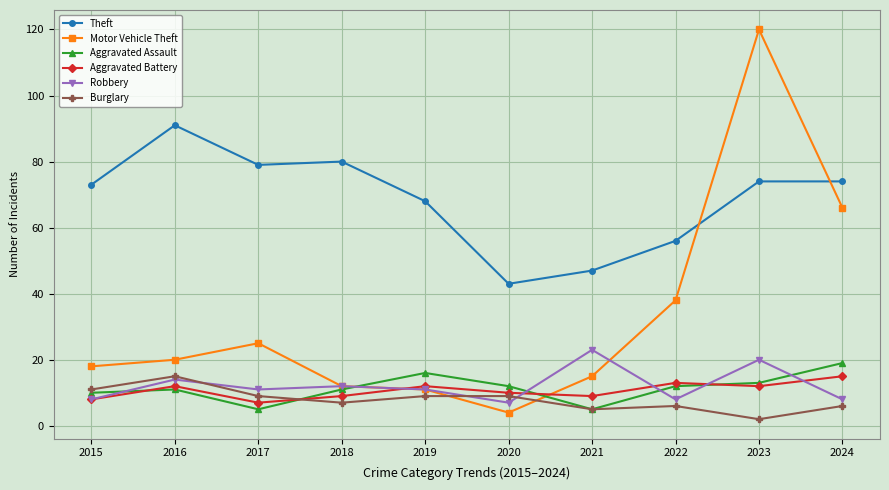

What is the value of the Aggravated Battery point at the 1st from the left?

8